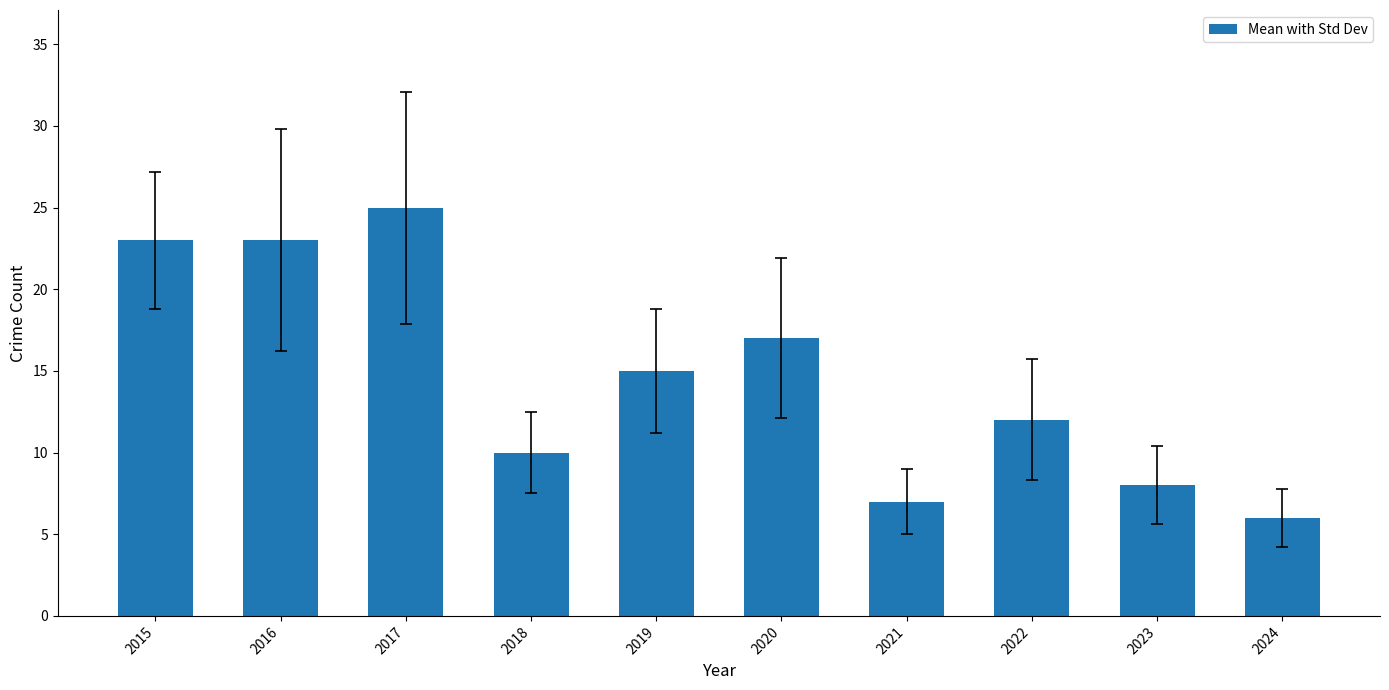

Does the chart contain stacked bars?

No